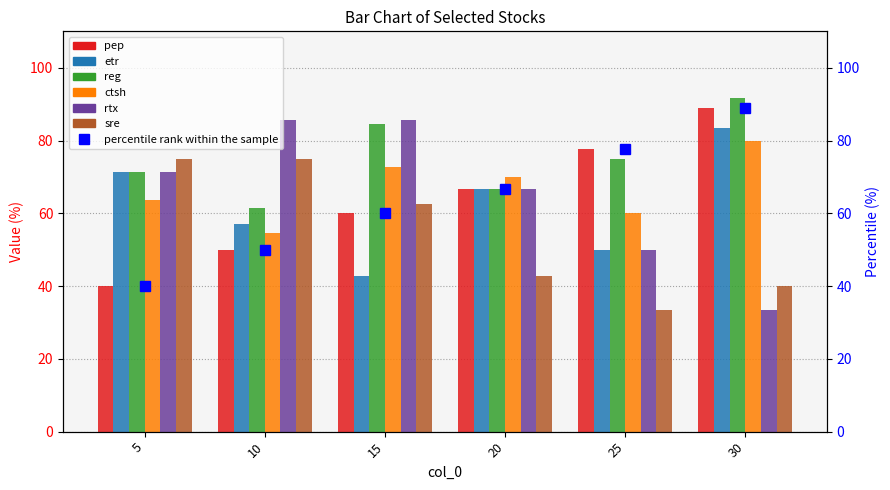

At which category is the sum across all series the highest?

30